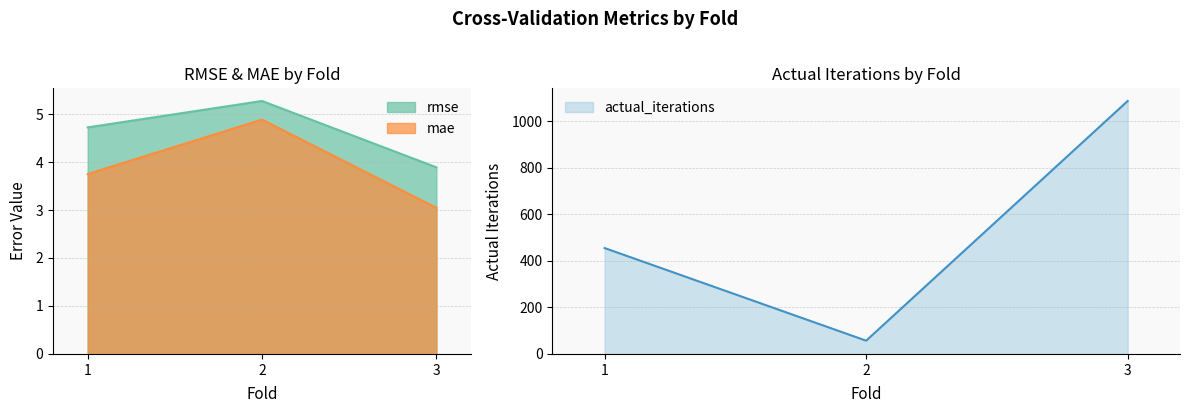

What is the difference between the rmse values at 1 and 3?

0.8